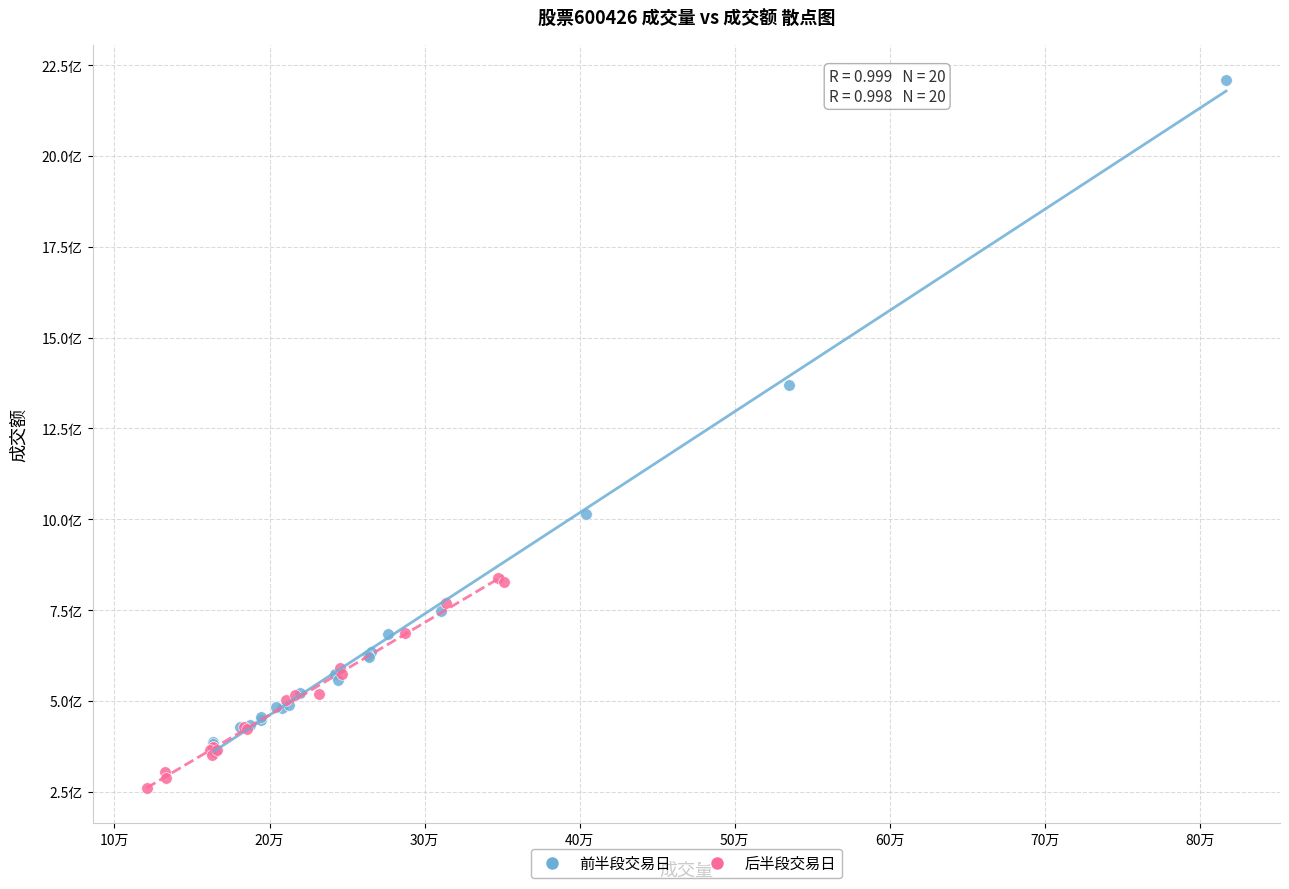

Which series reaches the maximum Y coordinate?

前半段交易日